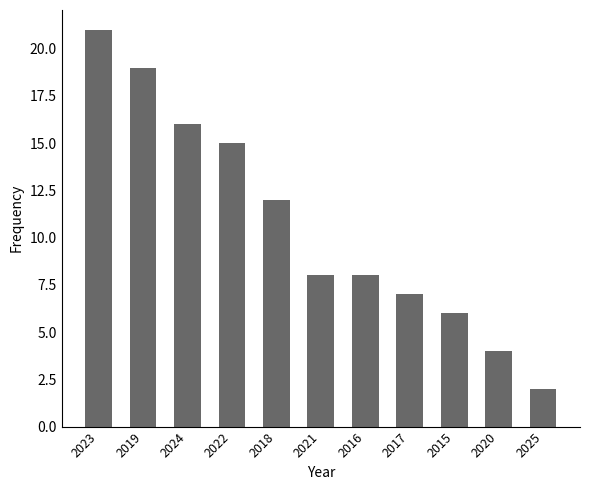

Are the bars grouped side by side (vs. stacked)?

No